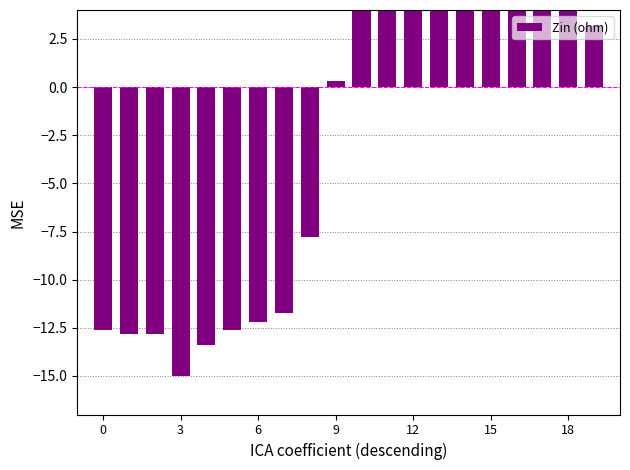

How many values are below 3?

10